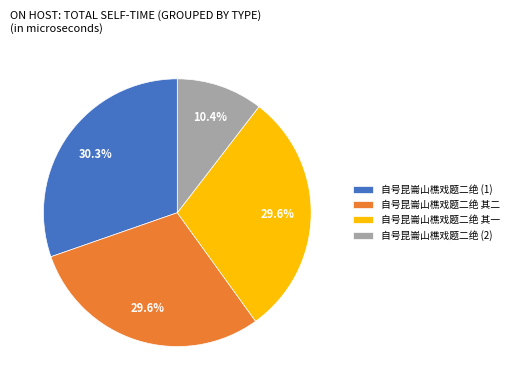

Count the number of slices in the pie.

4